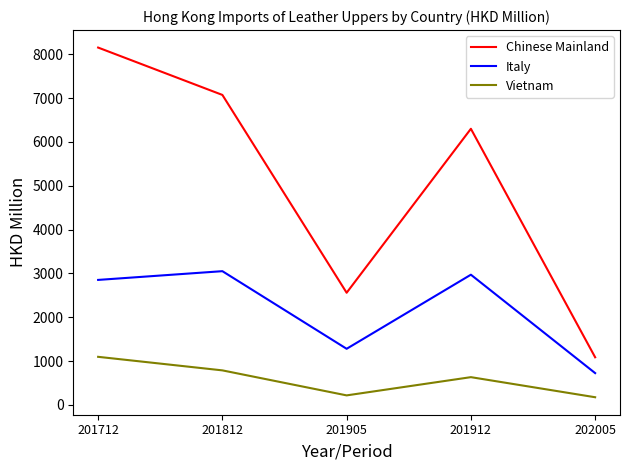

List the series in order of their overall mean, lowest first.

Vietnam, Italy, Chinese Mainland